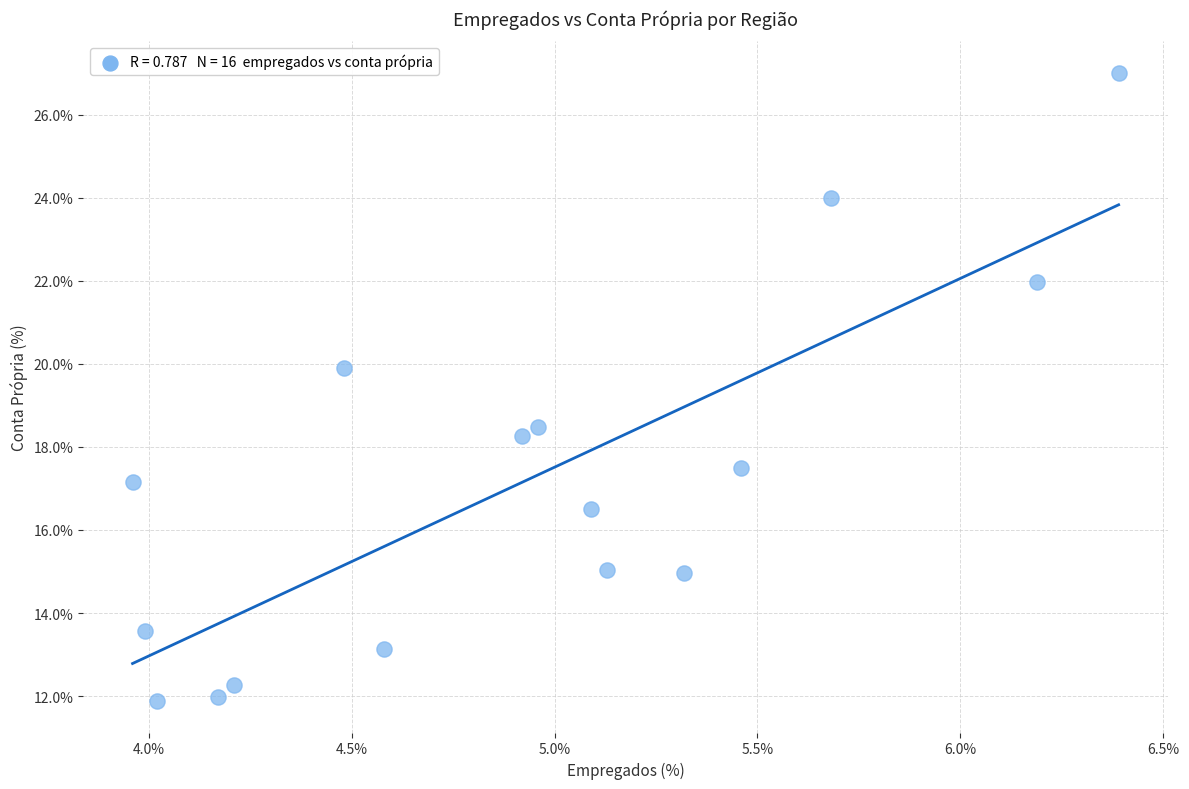

What Y value in the scatter plot is closest to 19?

18.5